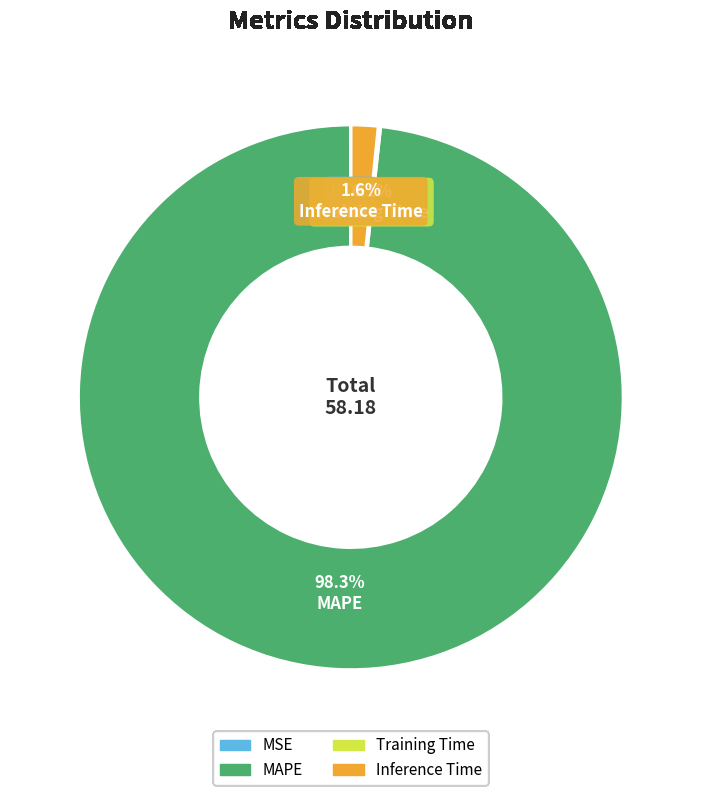

Which category has the biggest portion of the pie?

MAPE